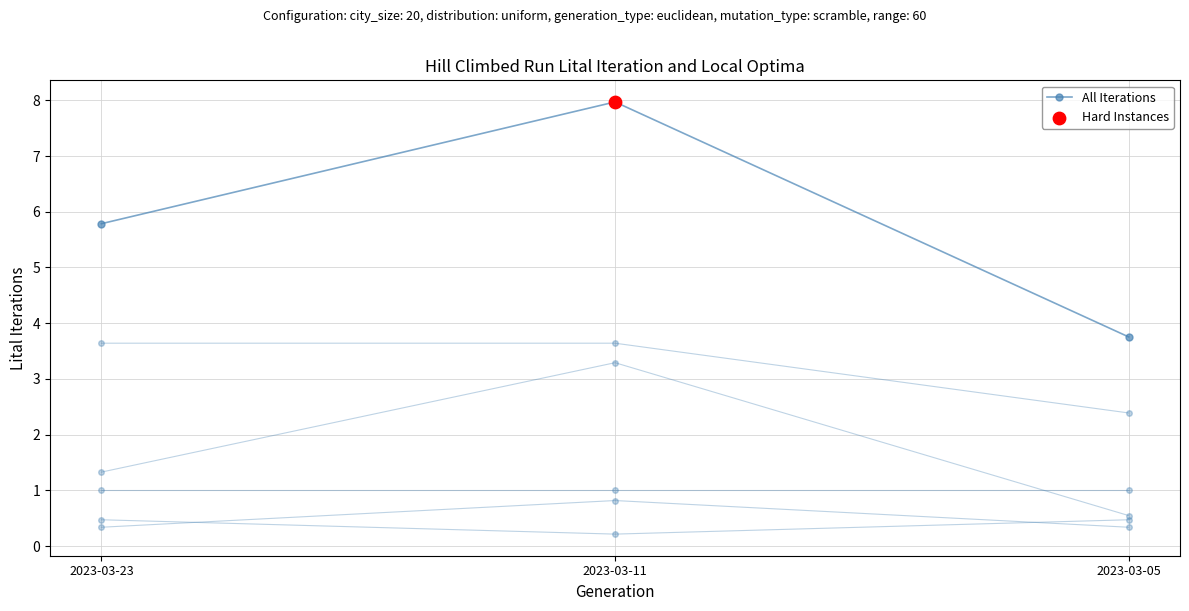

What is the ratio of the value at 2023-03-23 to the value at 2023-03-05?

1.5